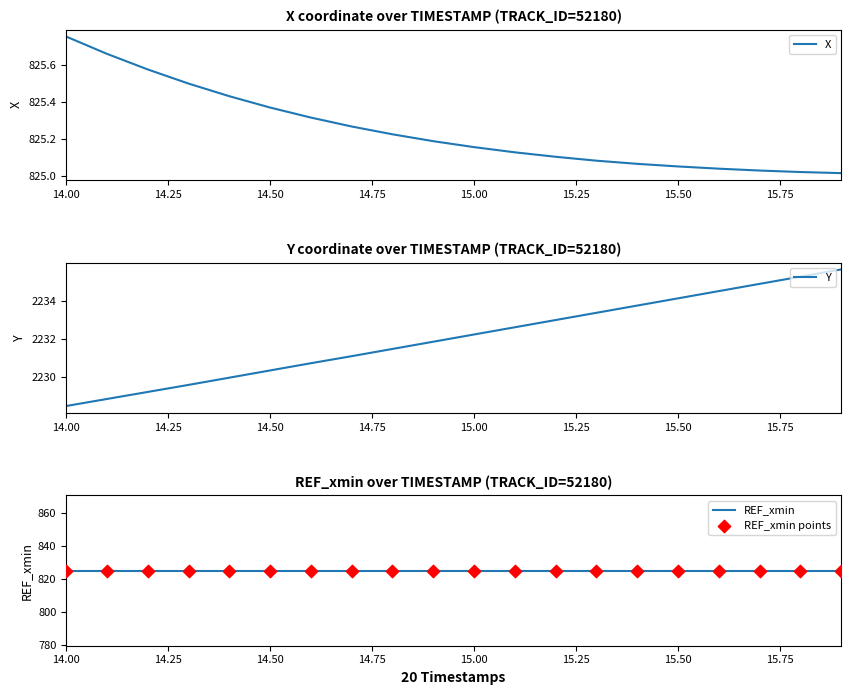

Which series contains the highest Y value?

Y